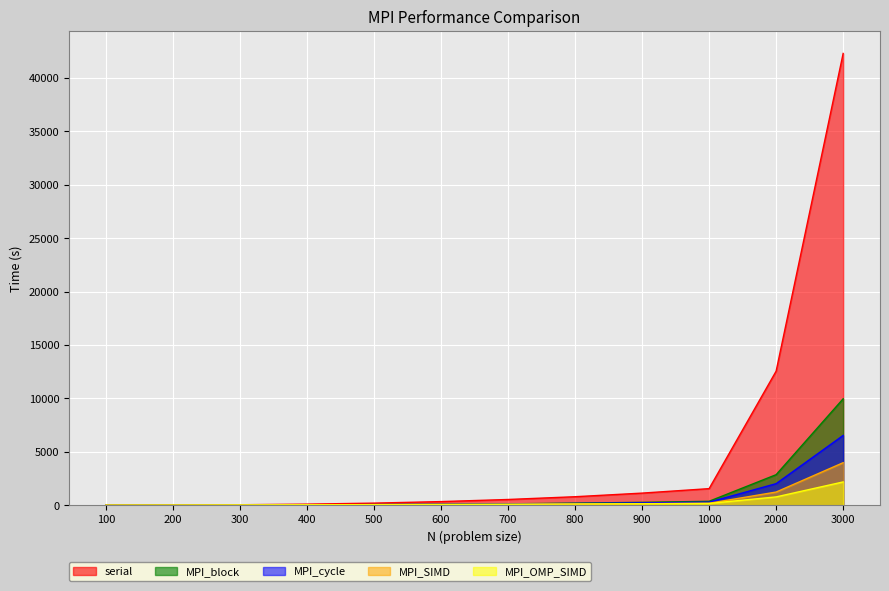

Reading left to right, extract all data points from this chart.

serial: 100=1.6	200=12.5	300=41.8	400=98.9	500=193.4	600=336.8	700=534.3	800=792.9	900=1130.9	1000=1549.8	2000=12547.3	3000=42296.9
MPI_block: 100=2.4	200=6.1	300=15.2	400=29.8	500=53.4	600=85.7	700=127.1	800=193.5	900=265.7	1000=365.9	2000=2855.7	3000=9959.3
MPI_cycle: 100=5.2	200=10.6	300=19.3	400=32.5	500=53.4	600=78.1	700=113.7	800=161.6	900=216.8	1000=283.7	2000=2014.9	3000=6529.2
MPI_SIMD: 100=5.2	200=10.1	300=17.0	400=26.7	500=40.0	600=56.7	700=78.6	800=105.9	900=142.1	1000=181.2	2000=1231.5	3000=3978.6
MPI_OMP_SIMD: 100=6.7	200=12.9	300=21.5	400=40.3	500=51.9	600=66.0	700=85.5	800=110.0	900=131.9	1000=162.7	2000=775.8	3000=2177.8